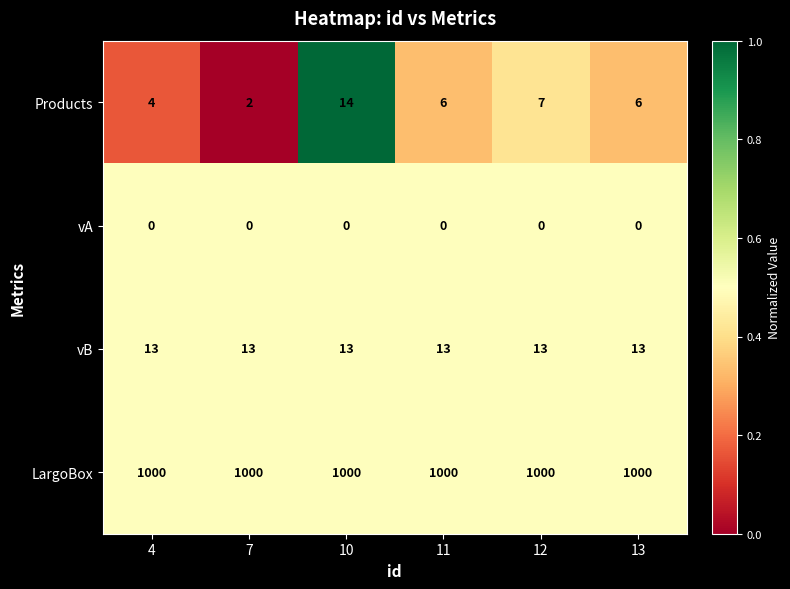

Reading left to right, what are all the values shown in this chart?

Products: 4=4	7=2	10=14	11=6	12=7	13=6
vA: 4=0	7=0	10=0	11=0	12=0	13=0
vB: 4=13	7=13	10=13	11=13	12=13	13=13
LargoBox: 4=1000	7=1000	10=1000	11=1000	12=1000	13=1000